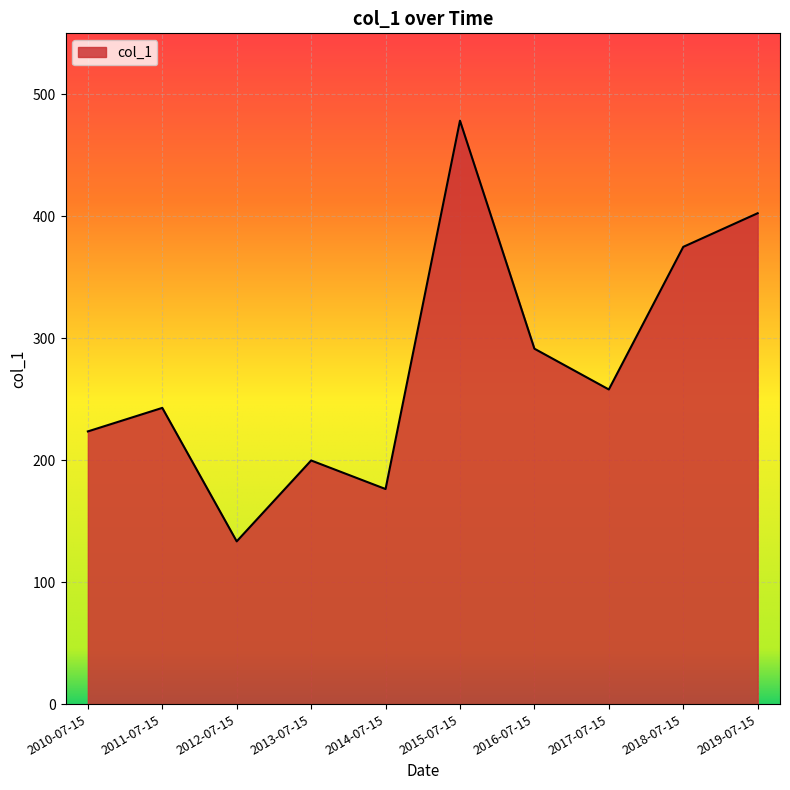

How many lines are shown in the chart?

1